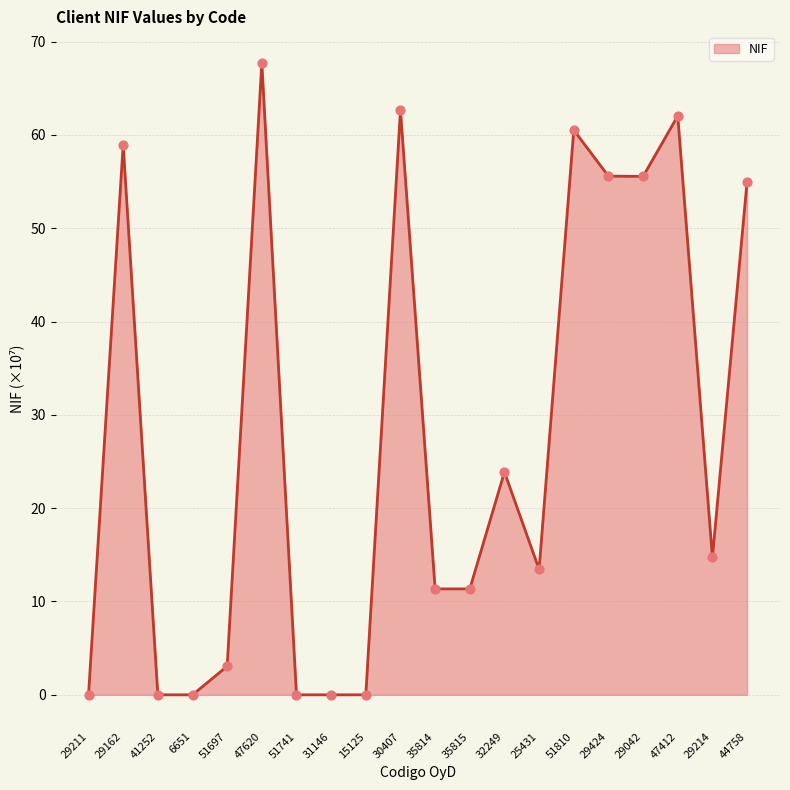

Between 44758 and 29211, which is larger?

44758